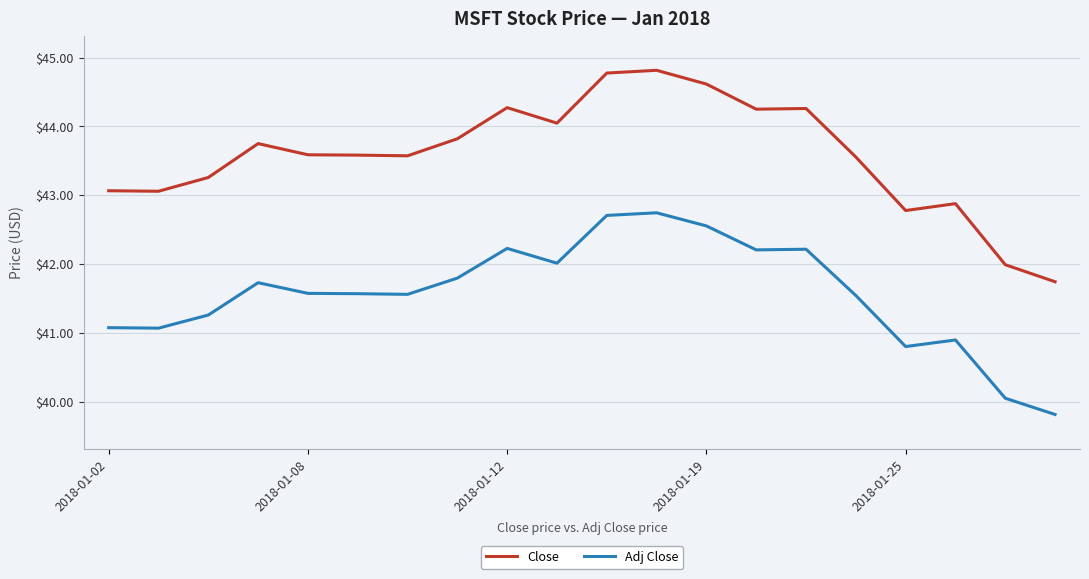

What is the maximum value shown in the chart?

44.8